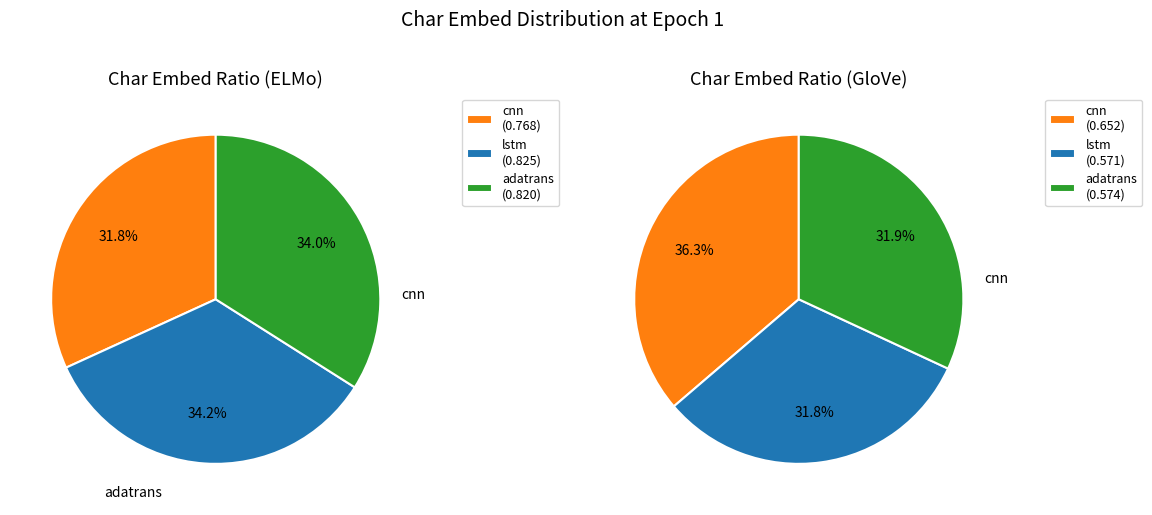

The adatrans slice represents 21% of the pie. True or false?

False